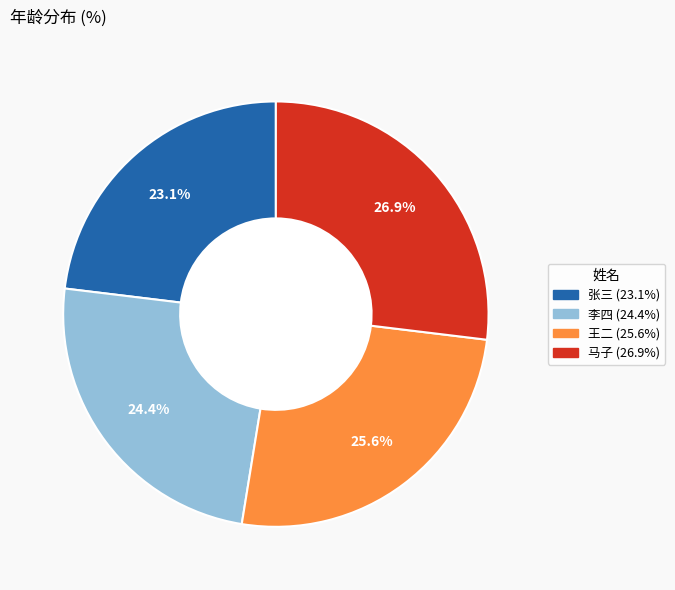

To the nearest percent, what is the difference between the largest and smallest slice percentages?

4%